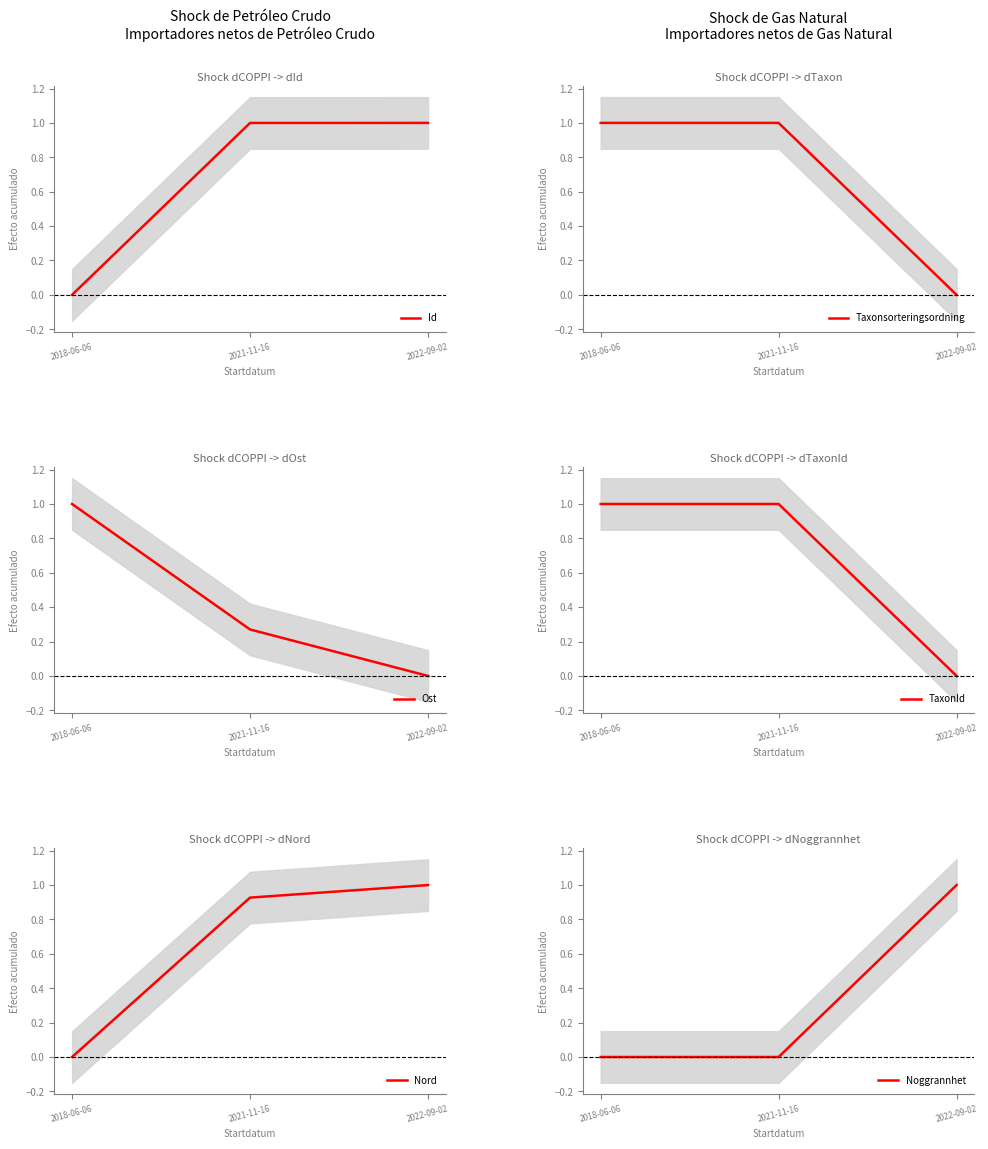

How many lines are shown in the chart?

6